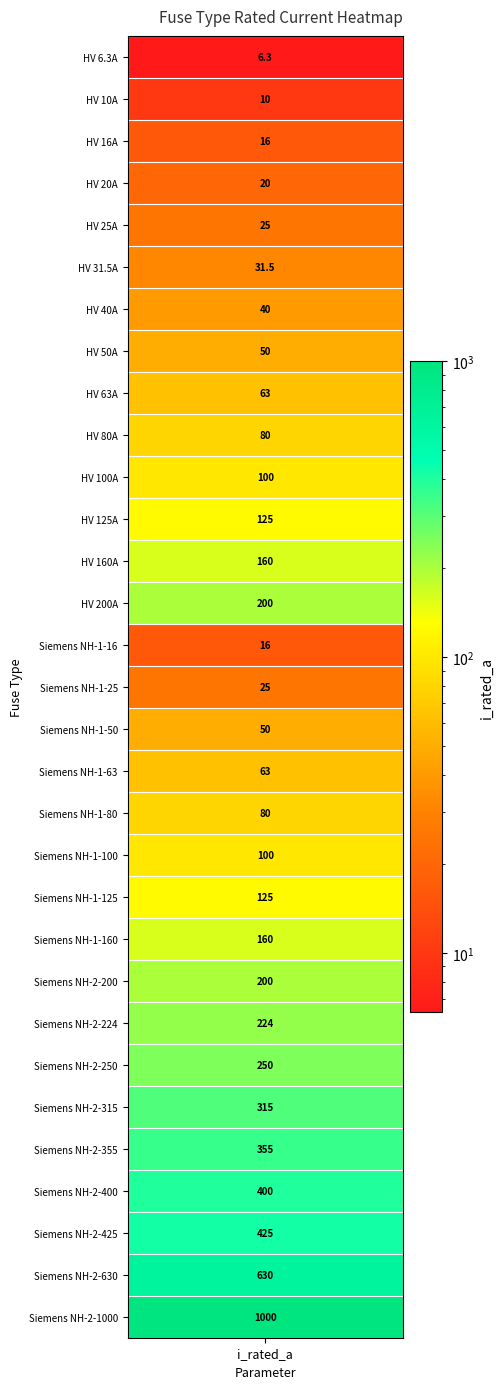

What is the sum of the values at 2 and 18?

96.0